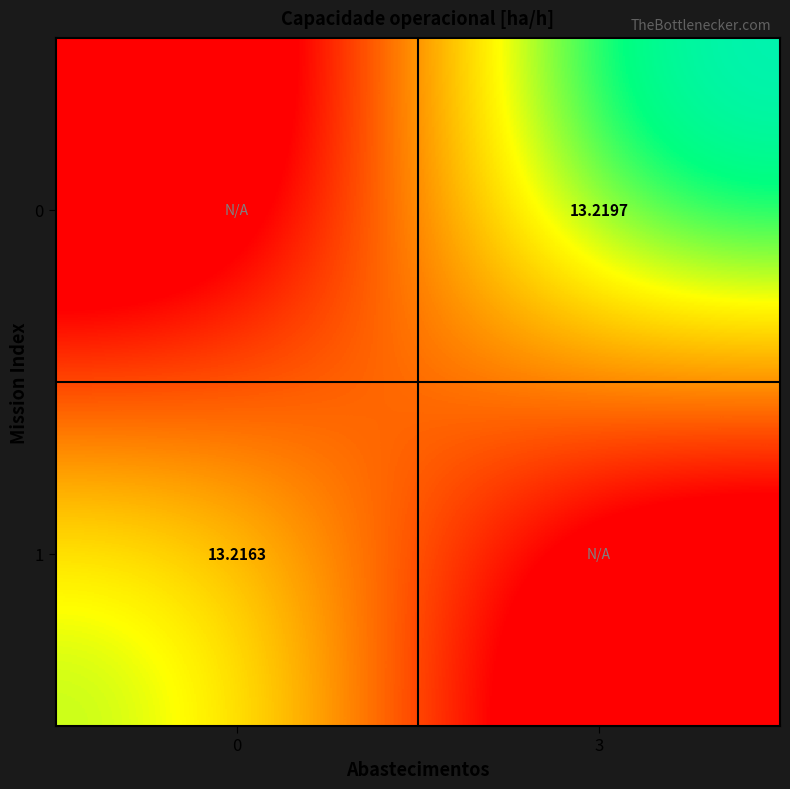

Is the value of 0 at 3 greater than the value of 1 at 0?

Yes